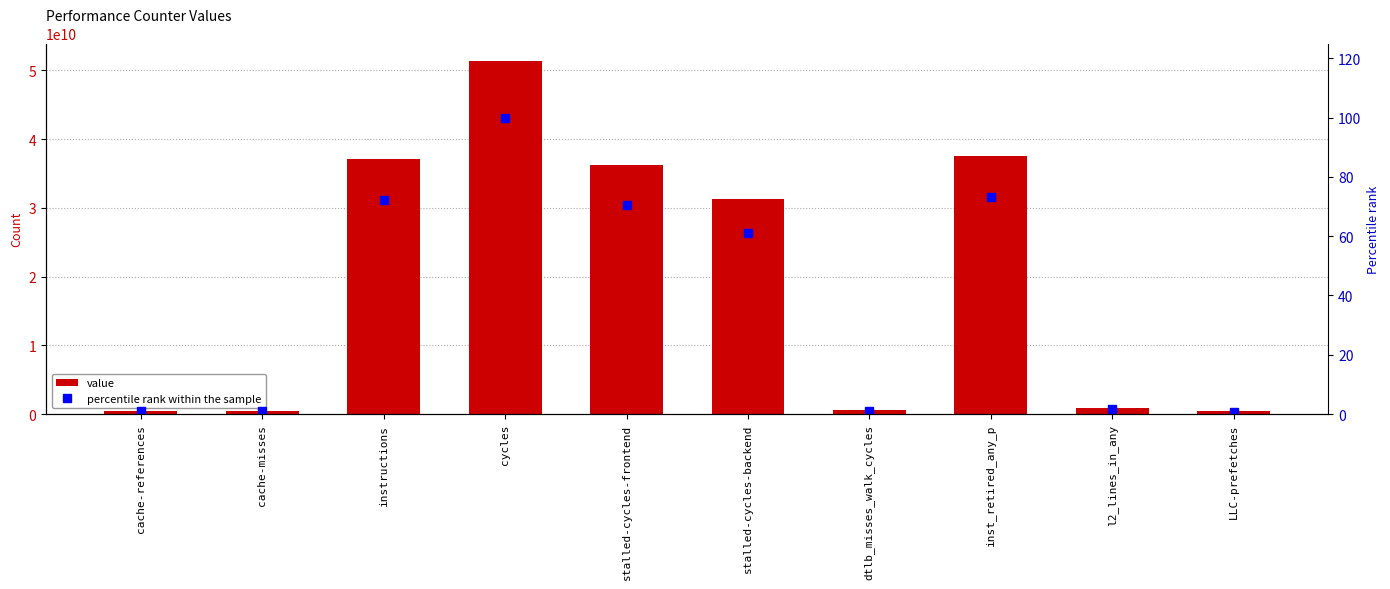

At which category is the sum across all series the highest?

cycles